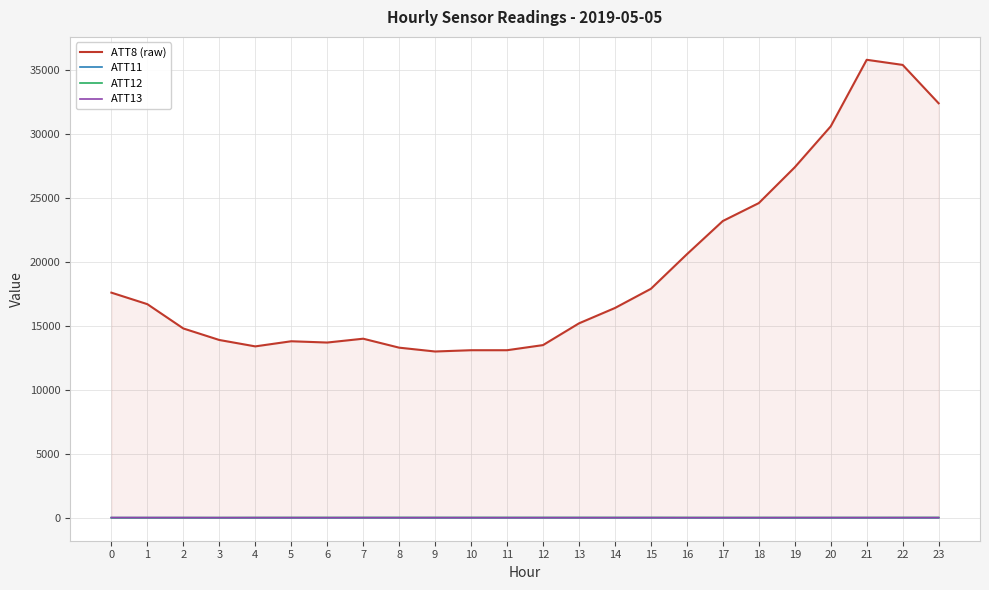

Which series has the largest range (max minus min)?

ATT8 (raw)